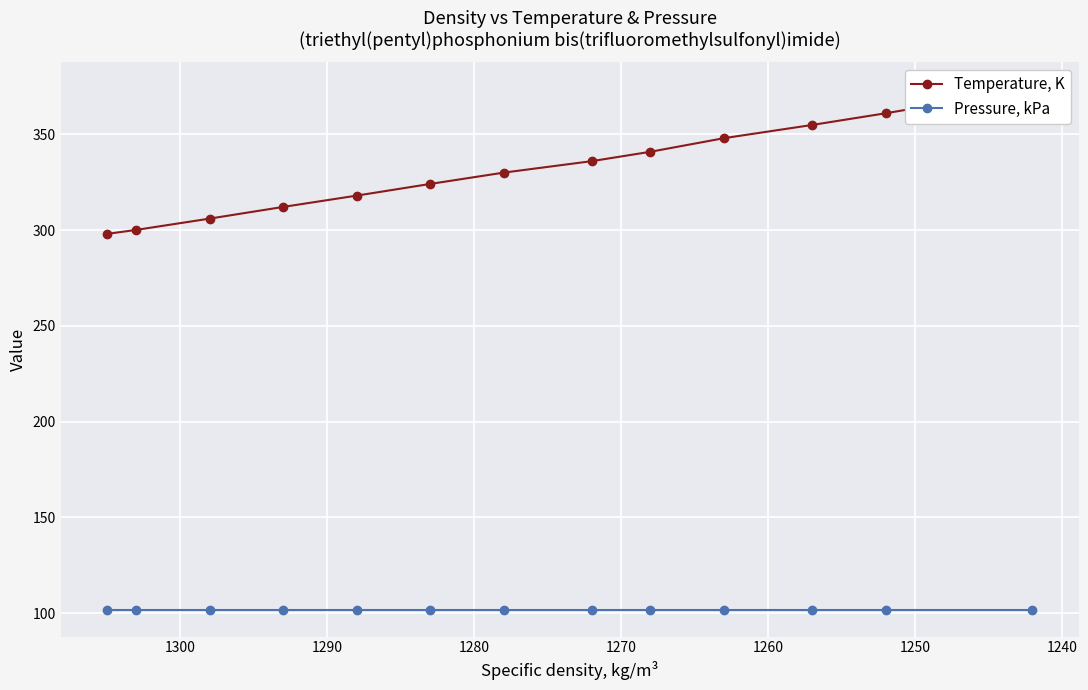

How many data points does each series have?

13